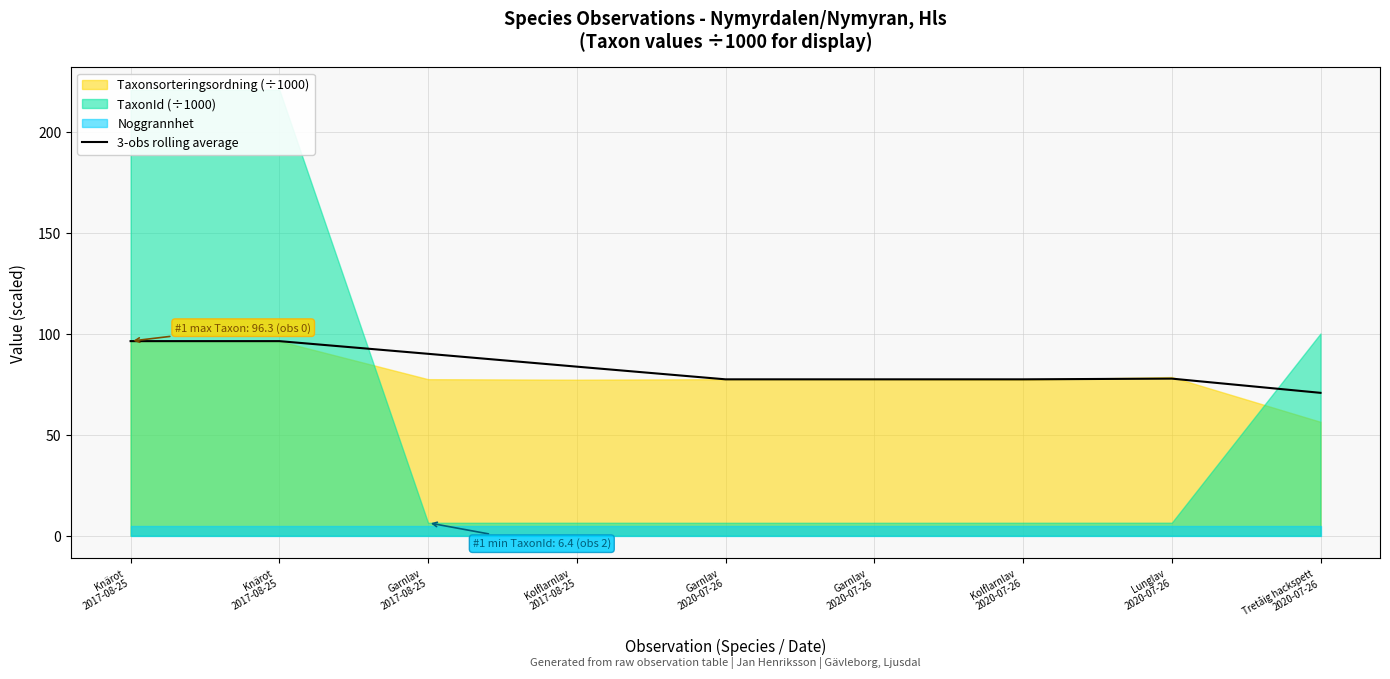

What is the difference between the maximum and minimum values?

25.6